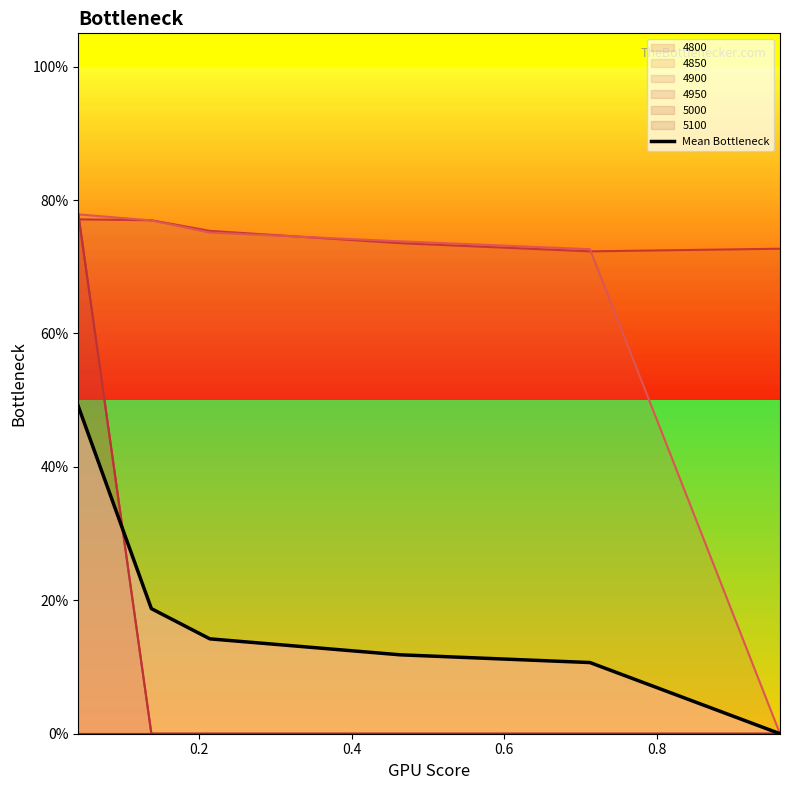

True or false: there are more than 1 points higher than both neighbors.

False